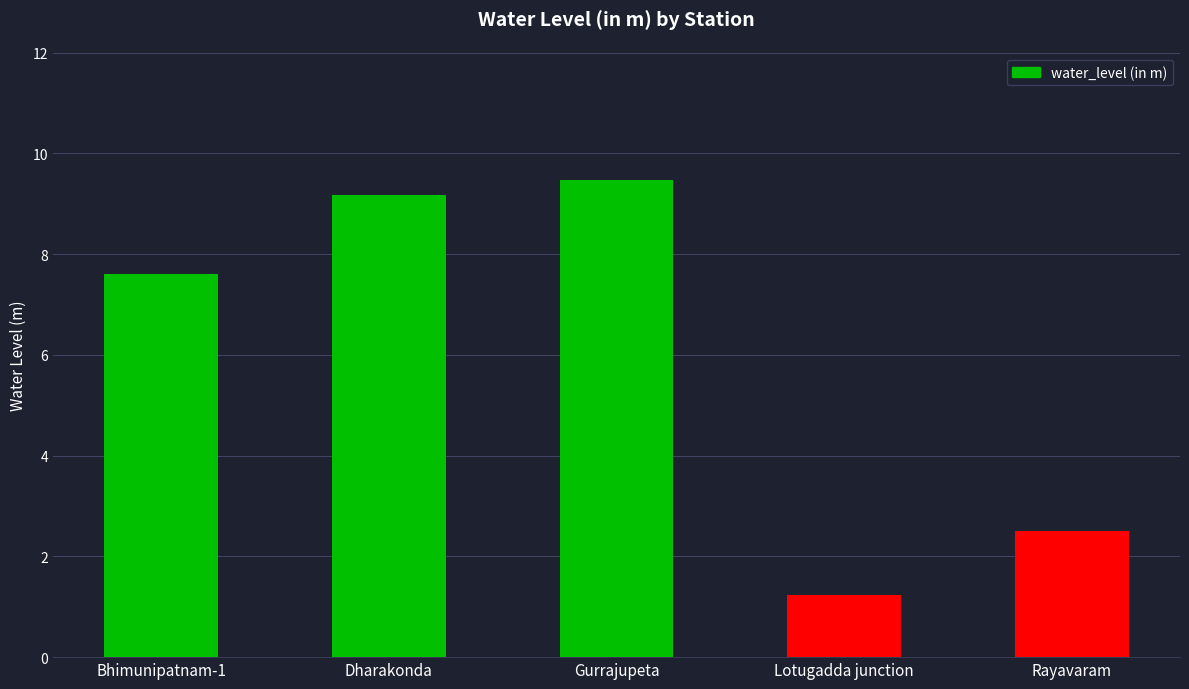

How many bars are there in total?

5